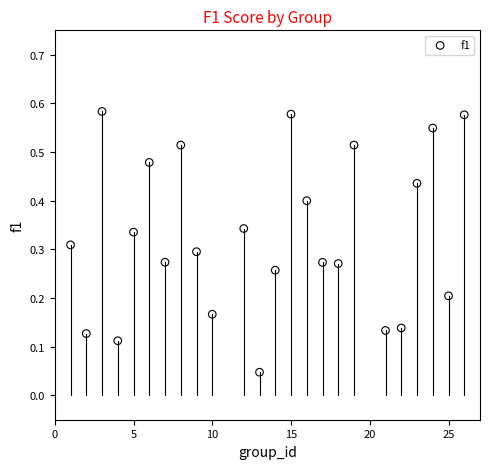

What is the range of X values (max minus min)?

25.0